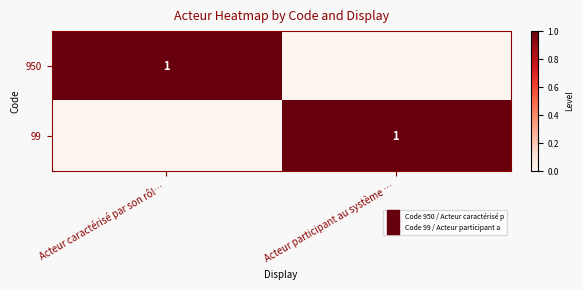

At which label does 99 reach its minimum?

Acteur caractérisé par son rôl…